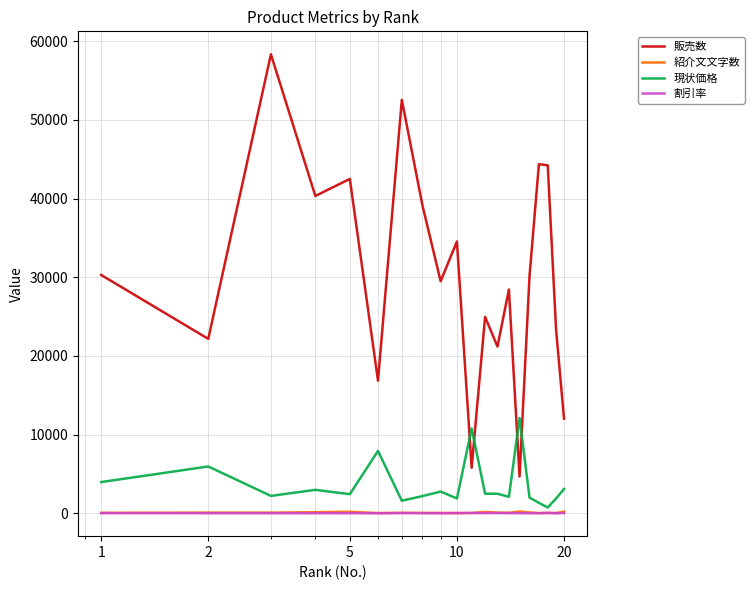

How many lines are shown in the chart?

4